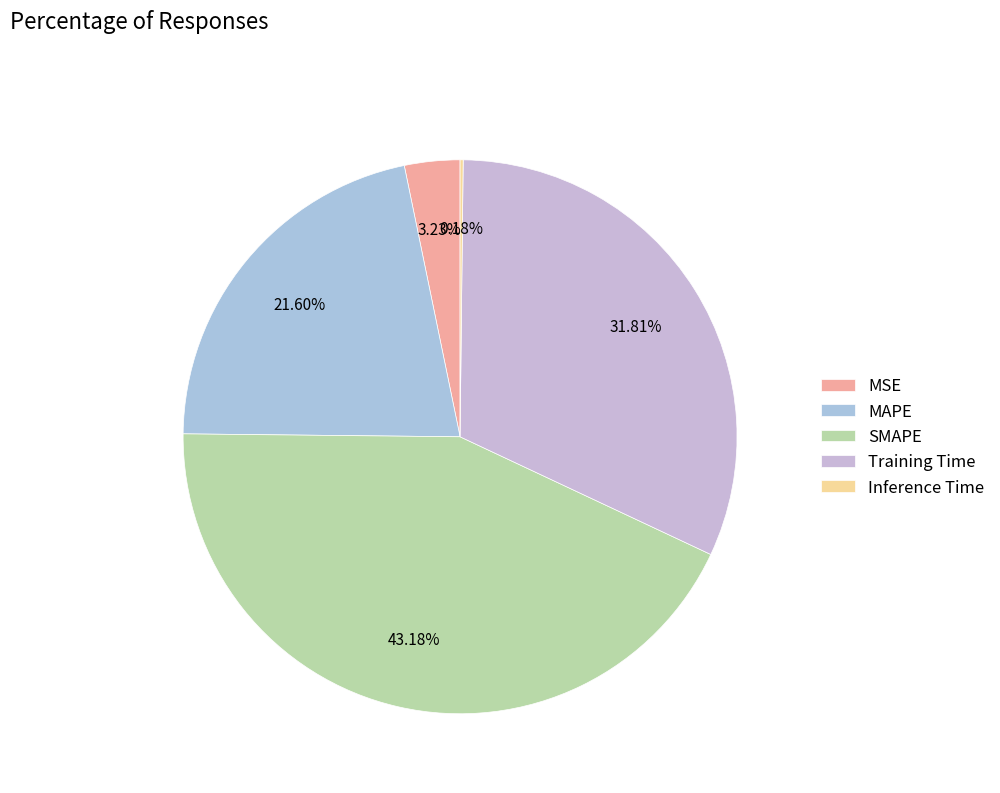

What is the largest slice in the pie chart?

SMAPE